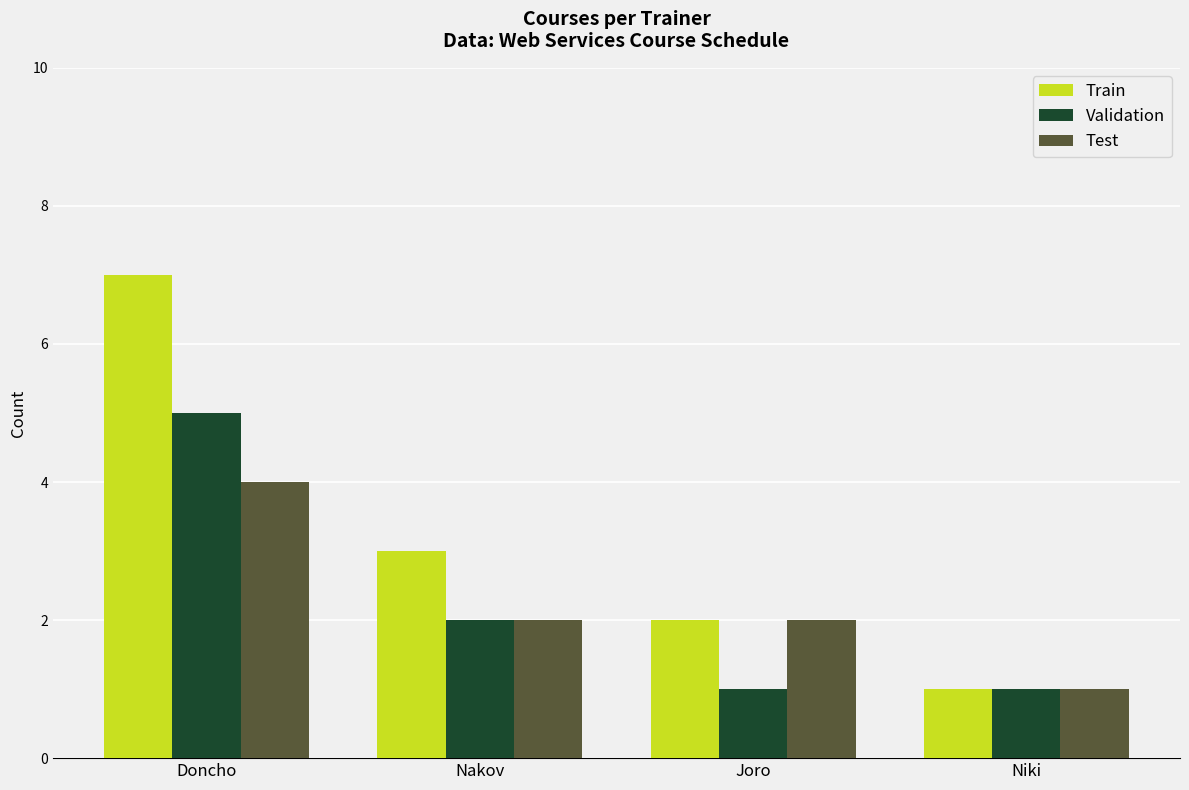

List the series in order of their peak value, lowest first.

Test, Validation, Train